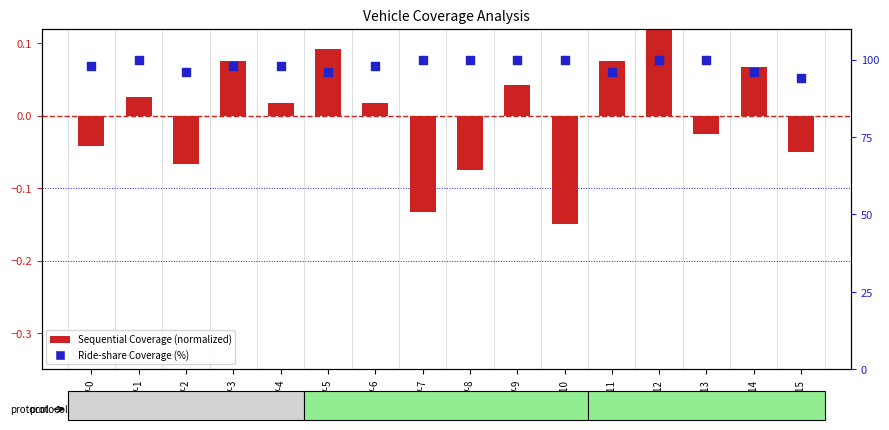

Which series has the largest Y range (max minus min)?

Ride-share Coverage